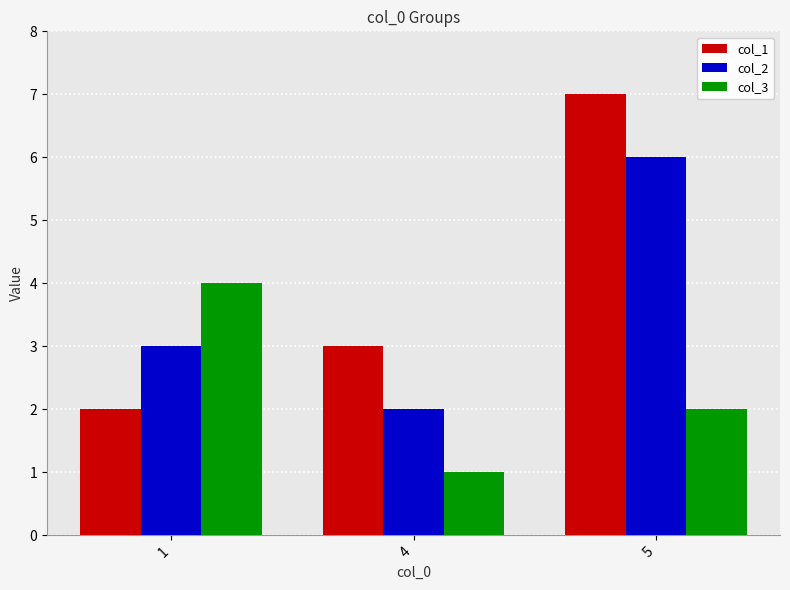

What is the value of the col_2 bar at the 3rd from the left?

6